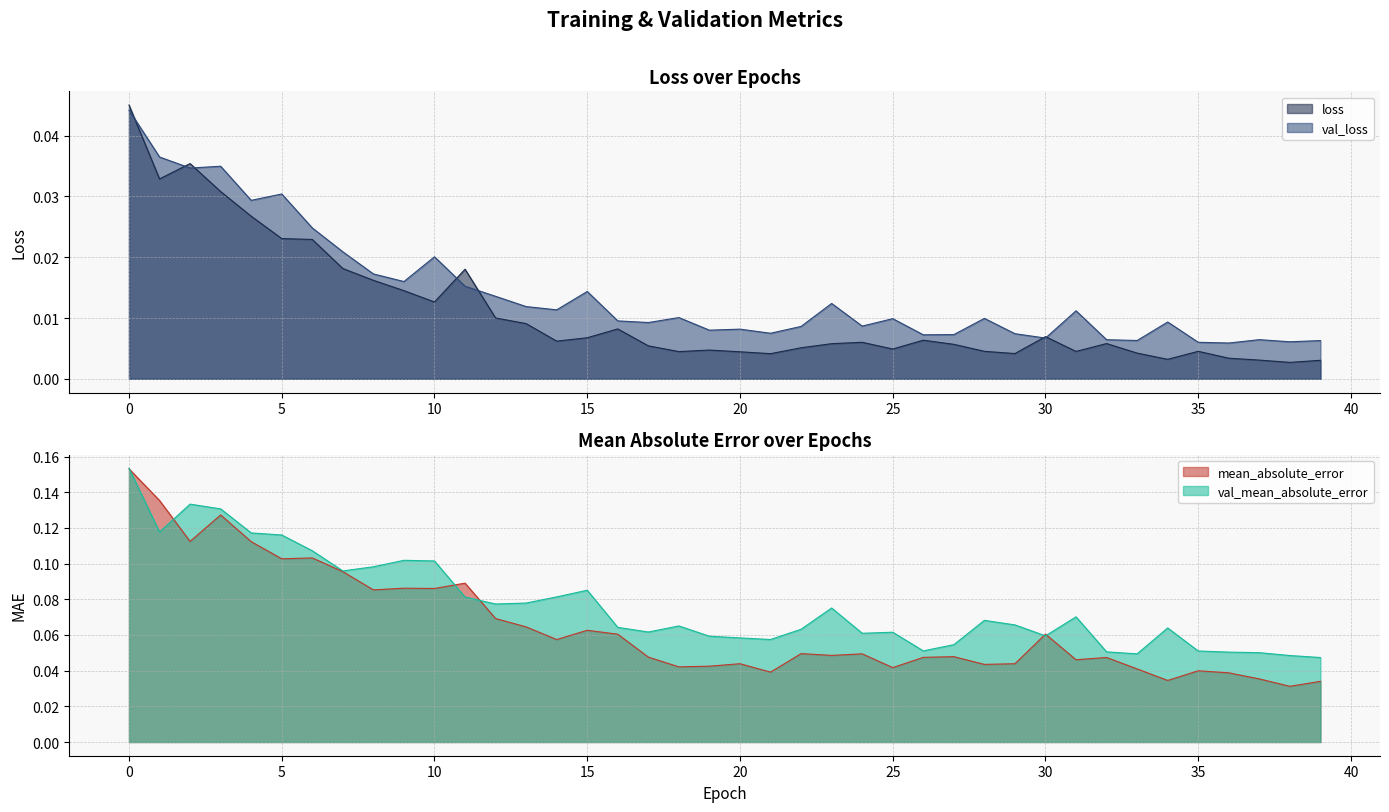

How many interior local peaks does the loss series have?

9